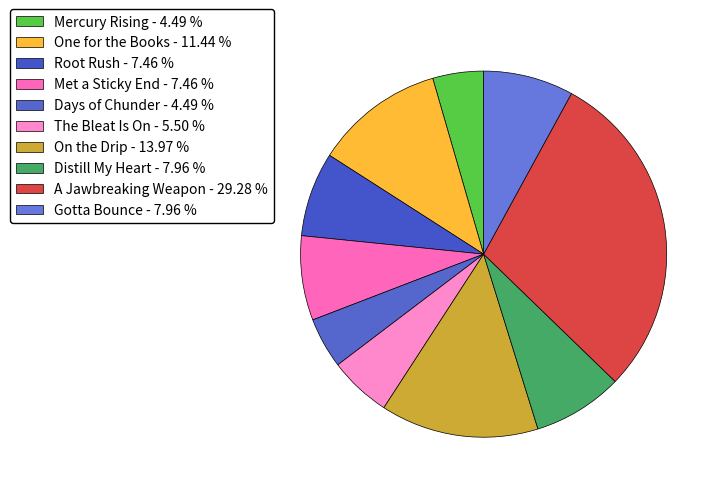

To the nearest percent, what is the difference between the largest and smallest slice percentages?

25%